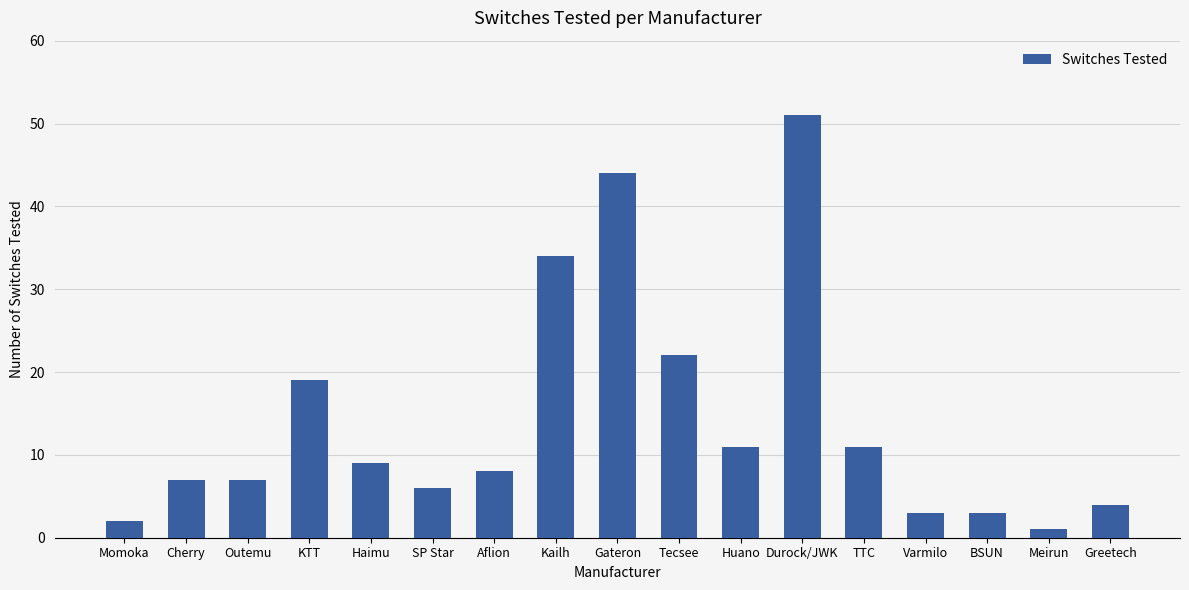

Which category has the highest value across all series?

Durock/JWK